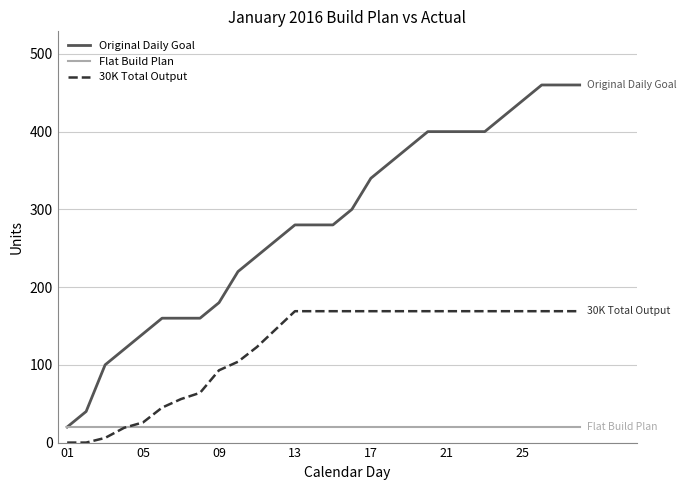

How many lines are shown in the chart?

3